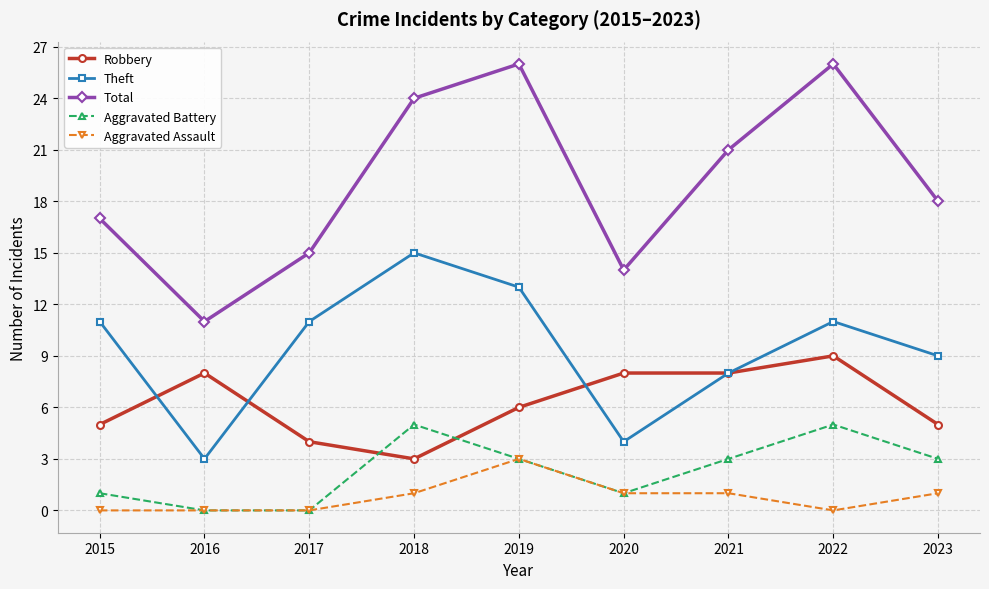

Which category has the lowest value in the Robbery series?

2018